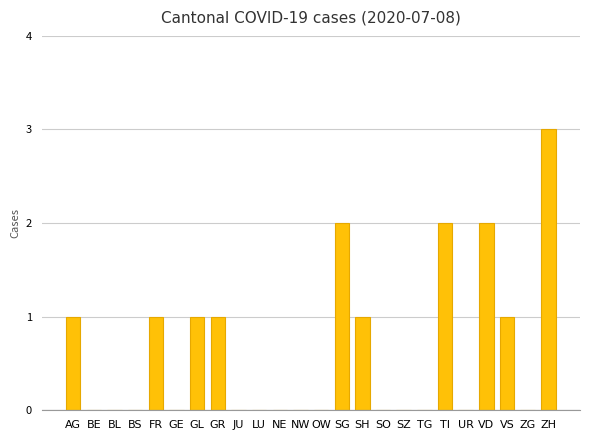

Approximately how many times larger is the value at VD compared to ZH?

0.7